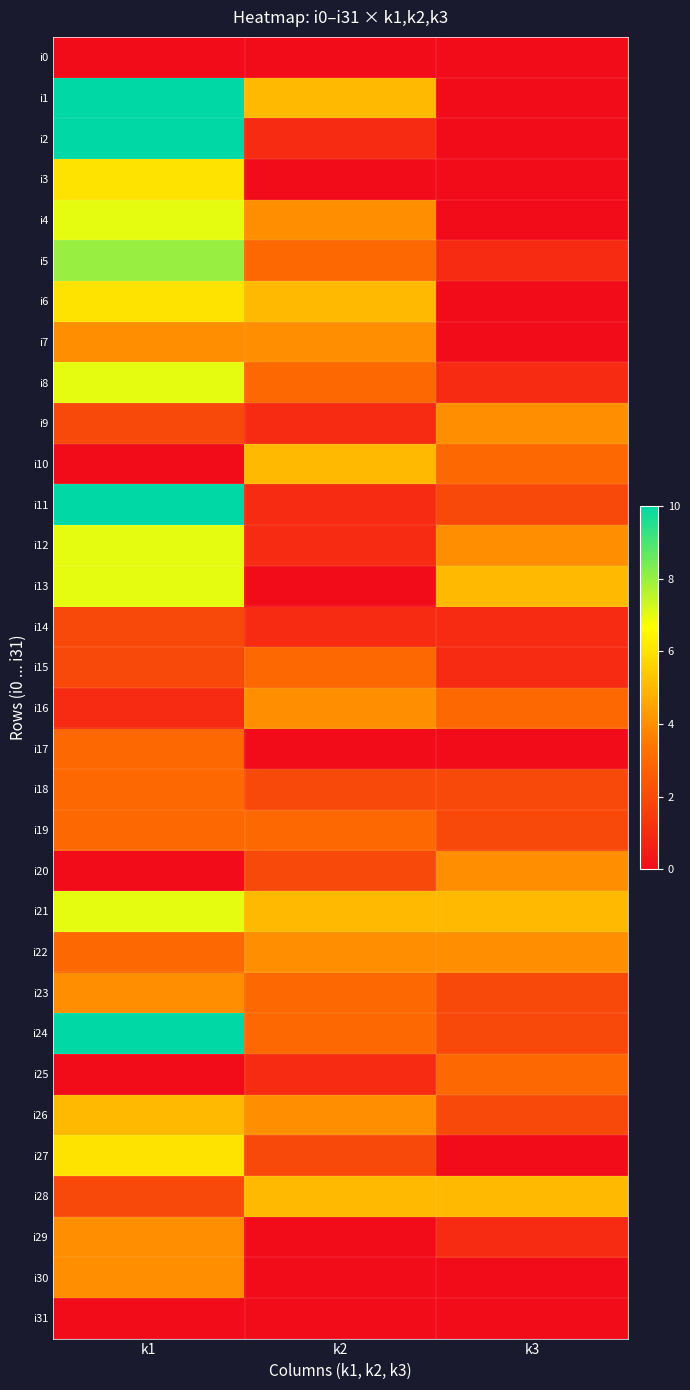

Rank the series at k1 from highest to lowest value.

i1, i2, i11, i24, i5, i4, i8, i12, i13, i21, i3, i6, i27, i26, i7, i23, i29, i30, i17, i18, i19, i22, i9, i14, i15, i28, i16, i0, i10, i20, i25, i31